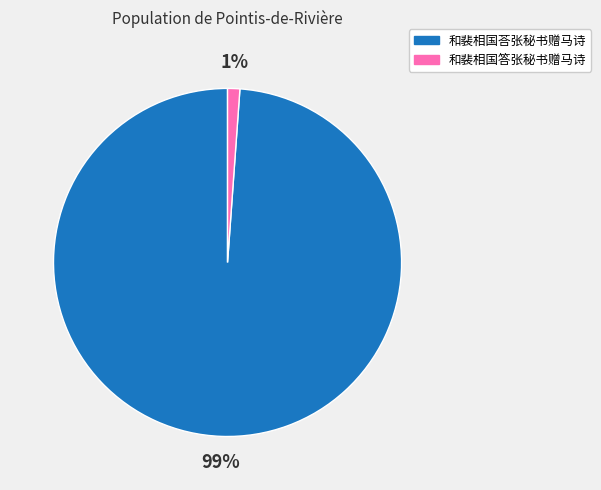

Which category accounts for the majority?

和裴相国荅张秘书赠马诗